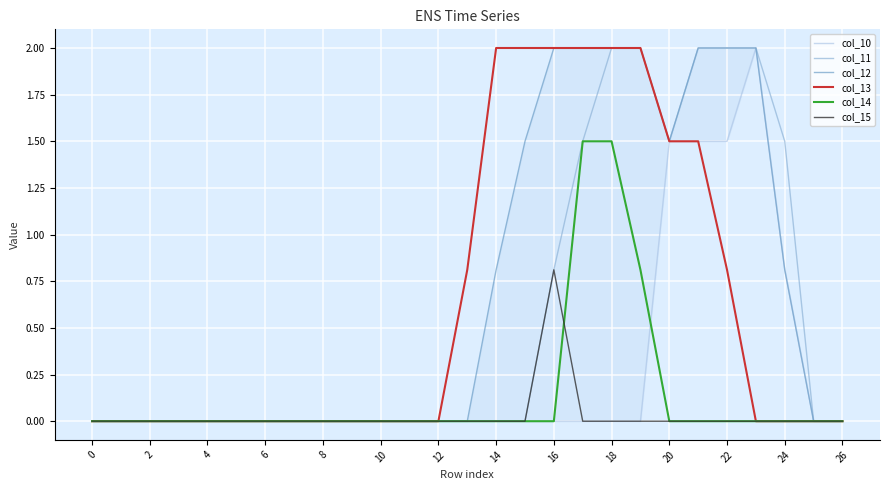

Is the value of col_13 at 10 greater than the value of col_11 at 22?

No